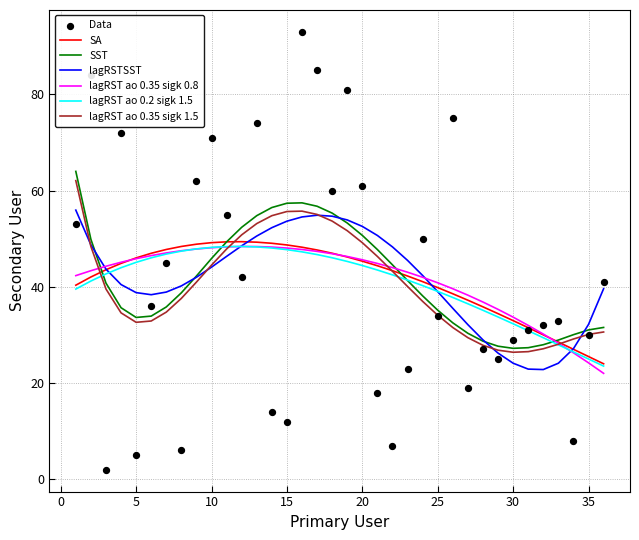

Approximately how many times larger is the value at 12 compared to 22?

6.0